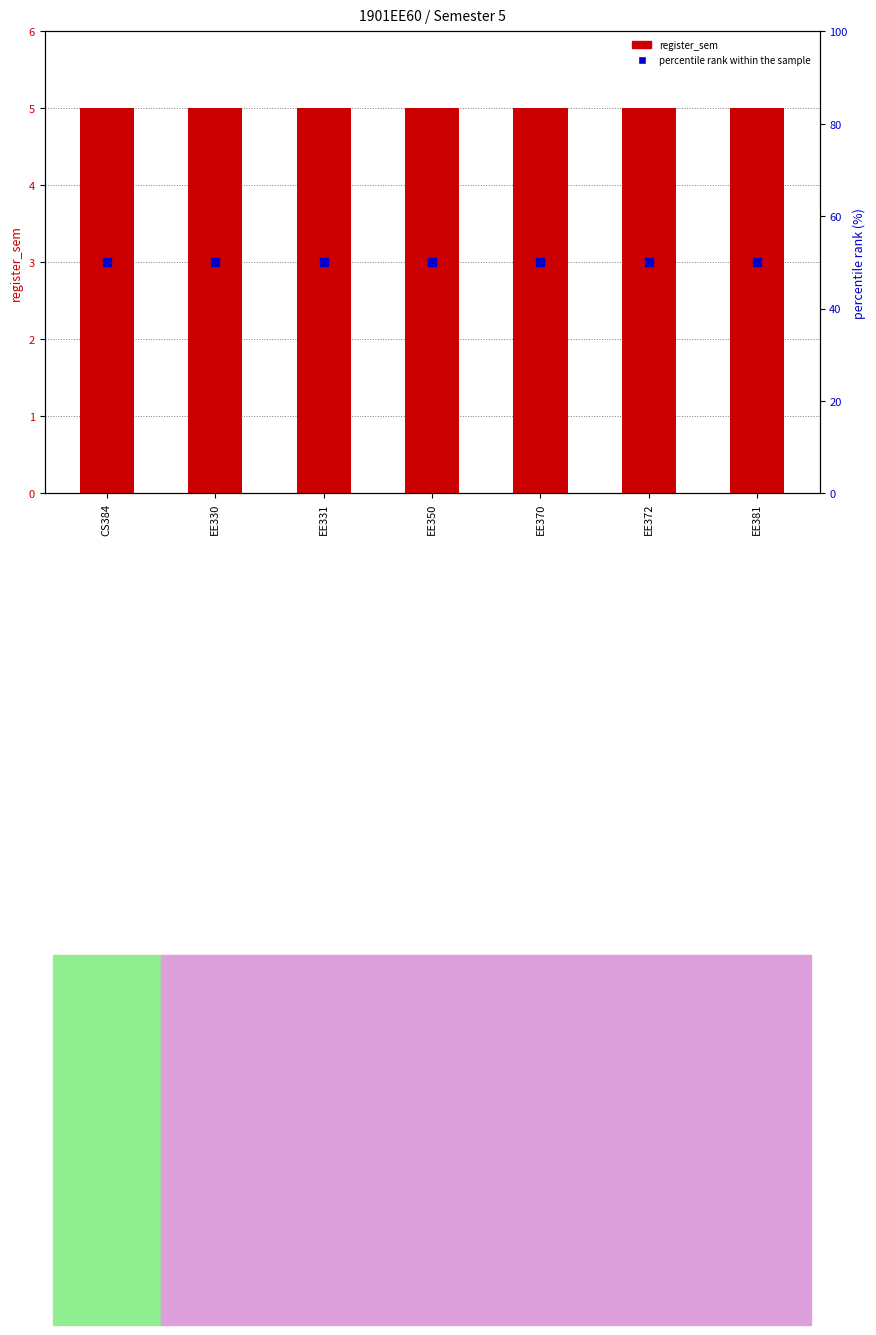

What are all the series names shown in the legend?

register_sem, percentile rank within the sample